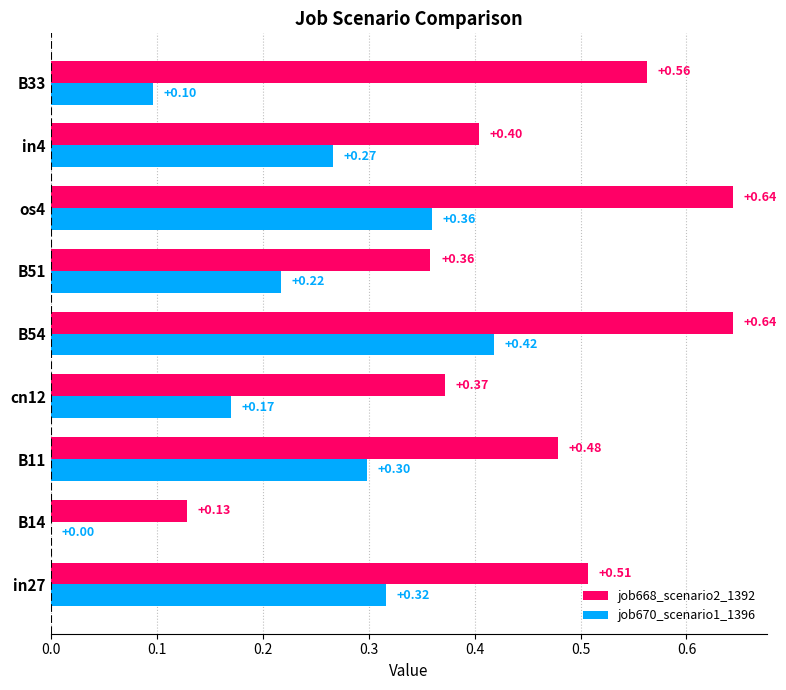

What is the sum of the job668_scenario2_1392 values at os4 and in4?

1.0